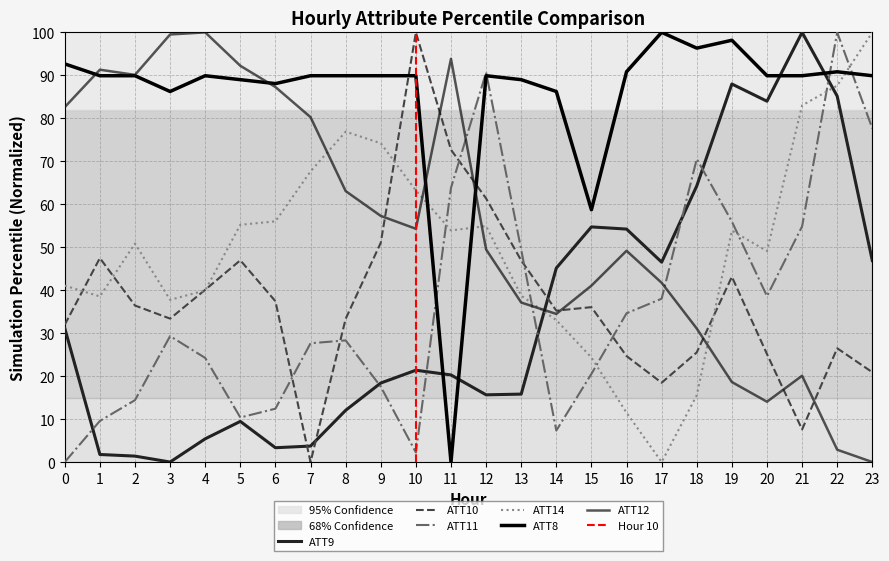

Which category has the lowest value in the ATT14 series?

17